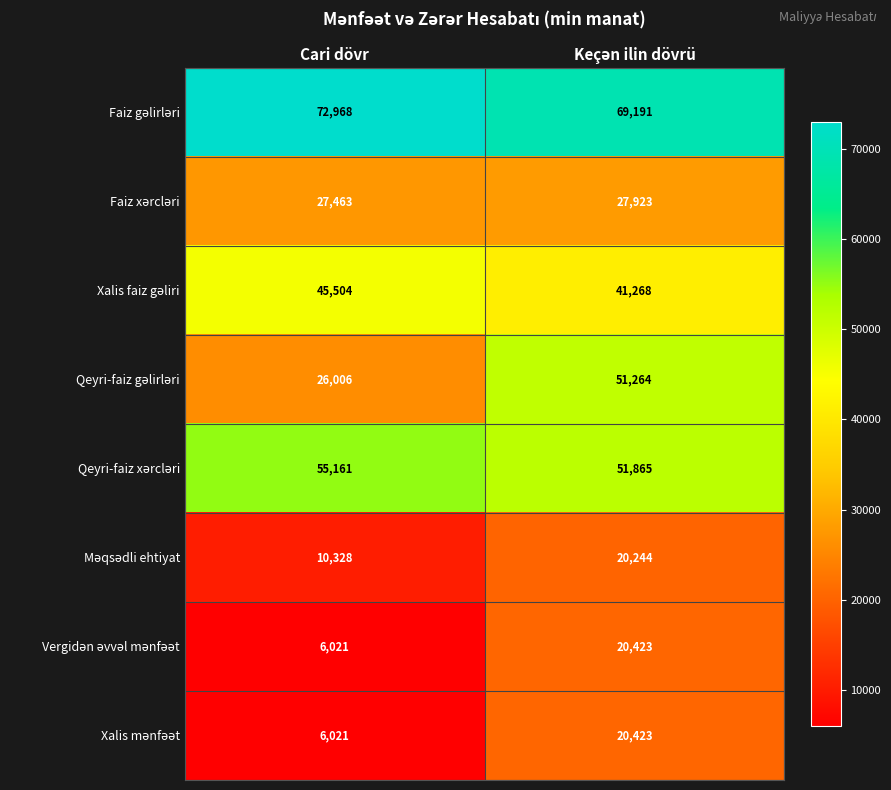

What is the difference between the highest and lowest values at Cari dövr?

66947